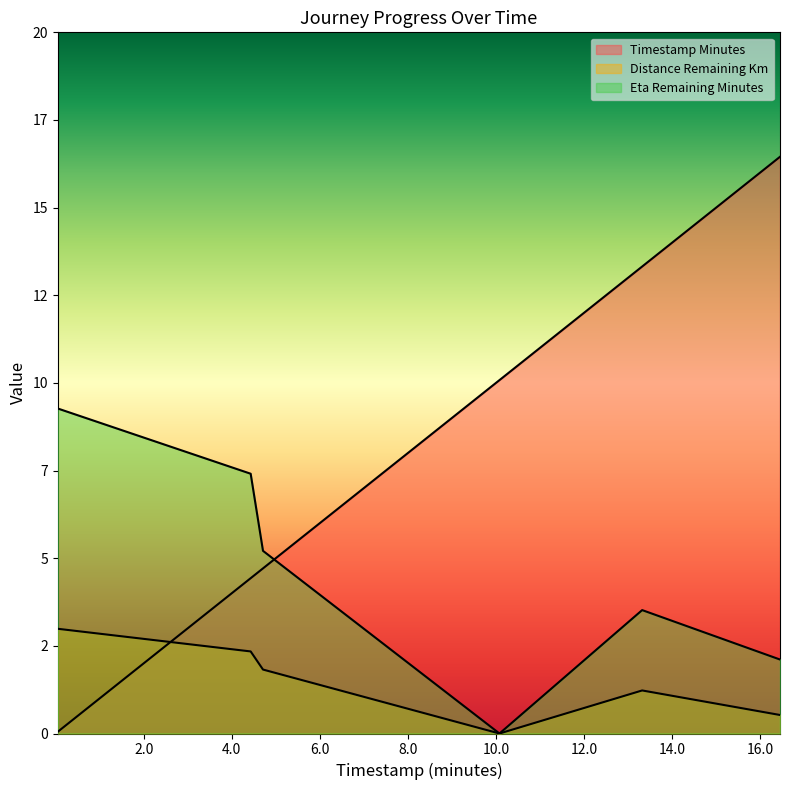

The value of distance_remaining_km at 4.71 is 2.6. True or false?

False